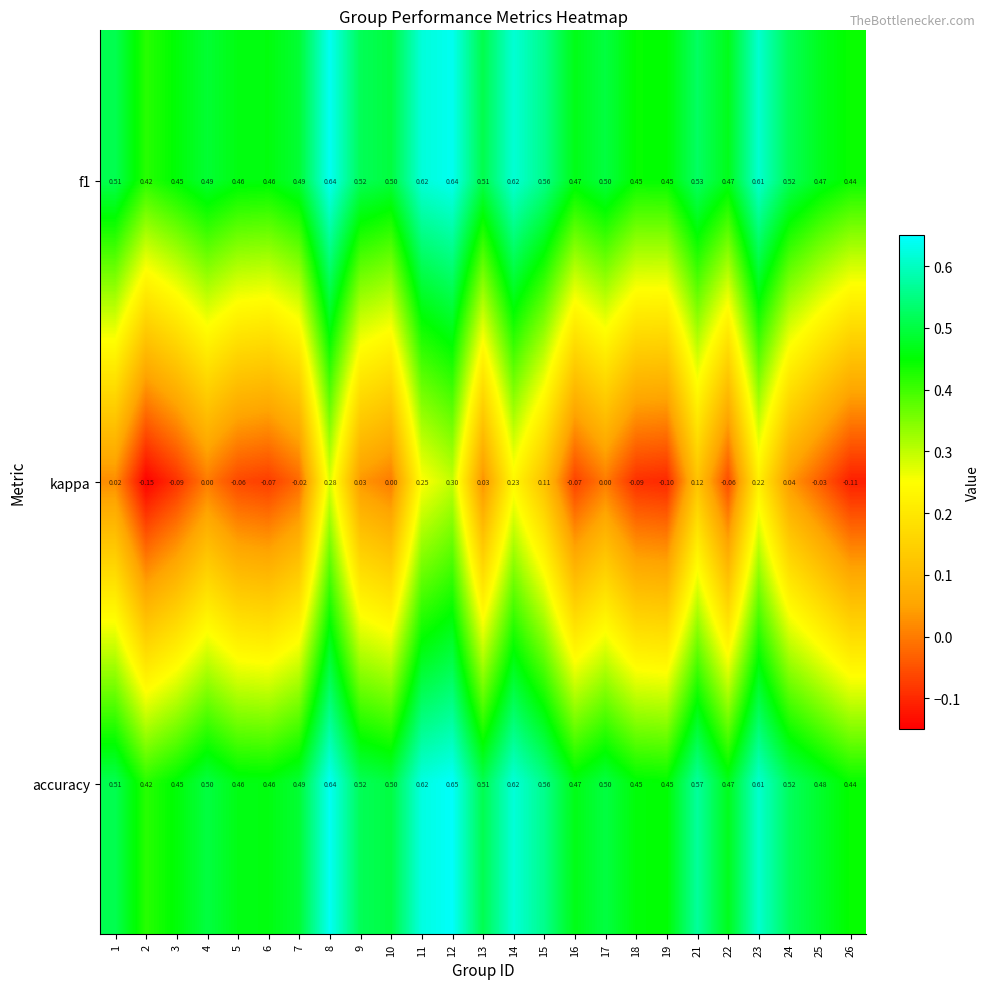

The kappa series shows 0.0 at 24. True or false?

False